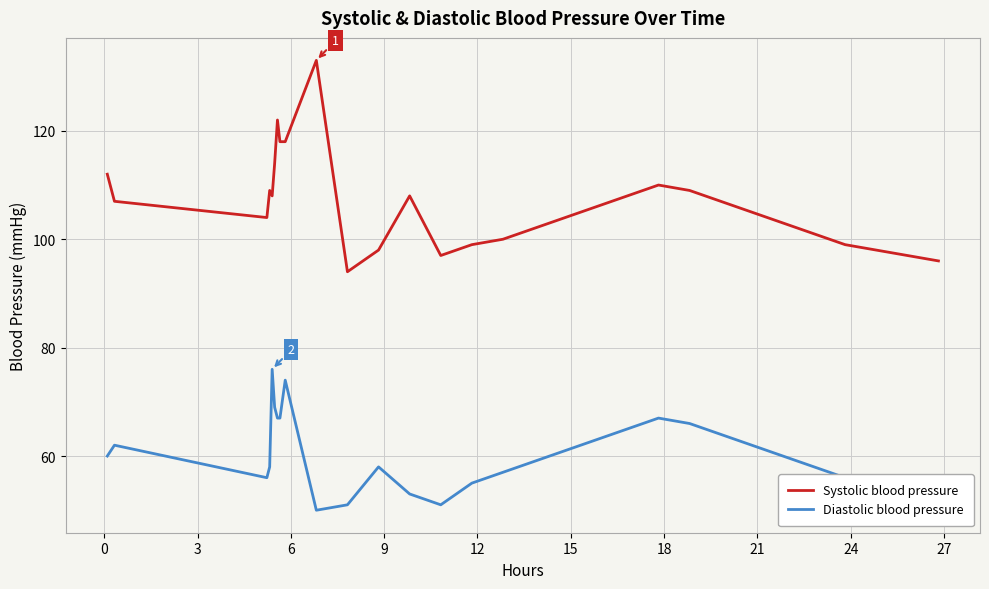

True or false: Systolic blood pressure and Diastolic blood pressure intersect in this chart.

False